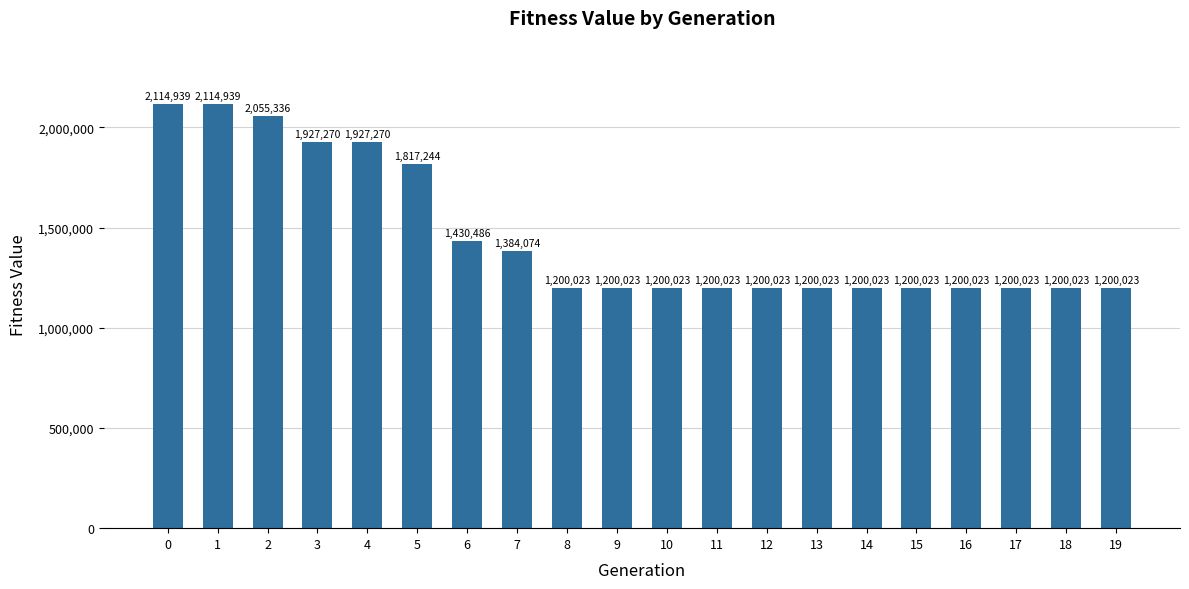

What is the ratio of the value at 5 to the value at 13?

1.5